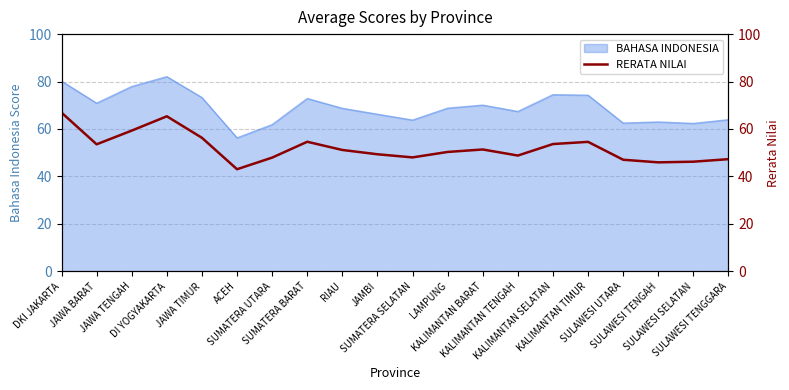

At which category does the data reach its first local peak?

DI YOGYAKARTA